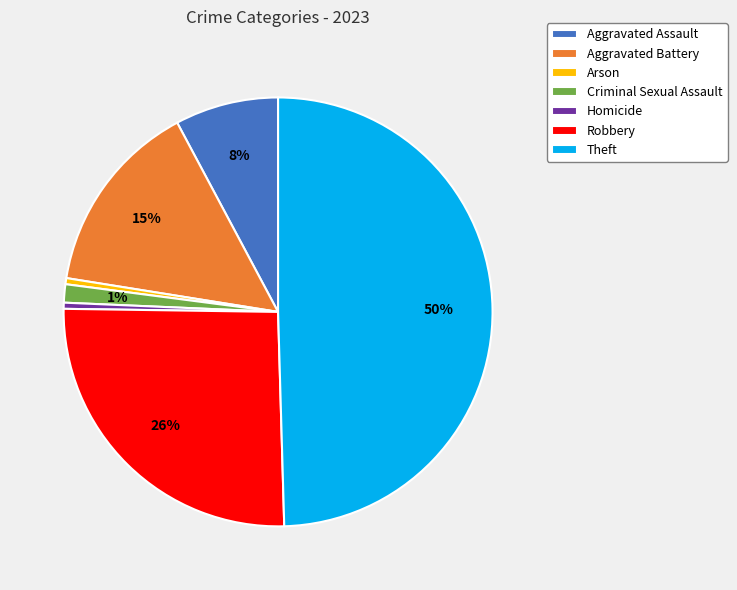

To the nearest percent, what is the combined percentage of Homicide and Theft?

50%